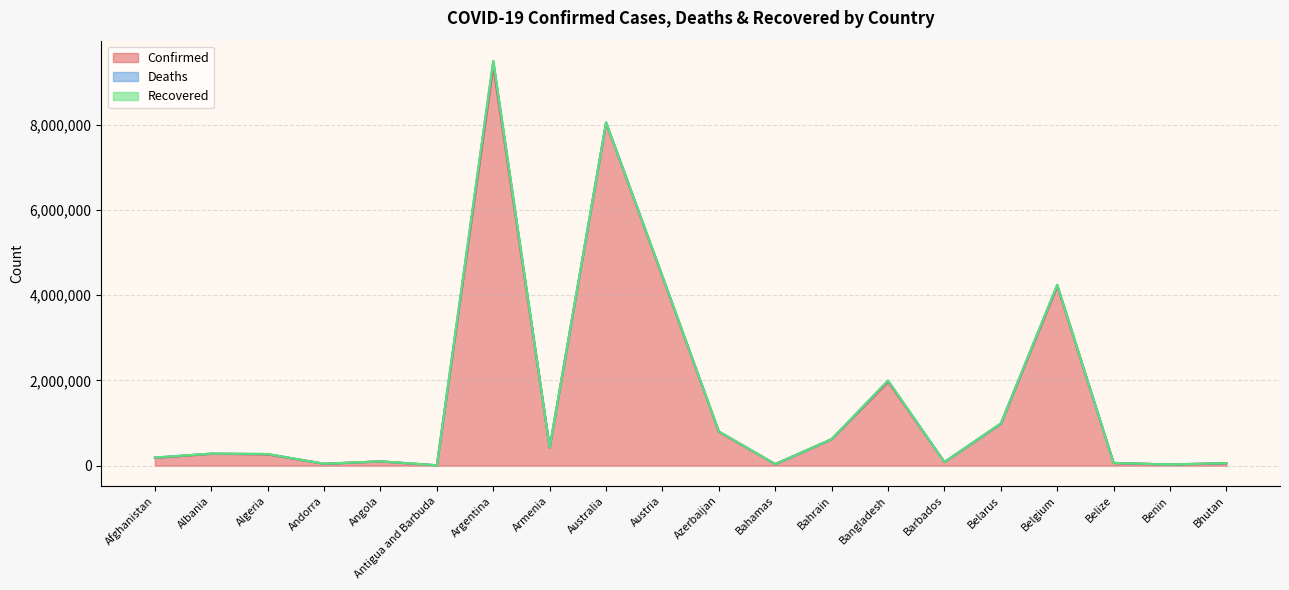

What is the total value across all series at Belize?

63989